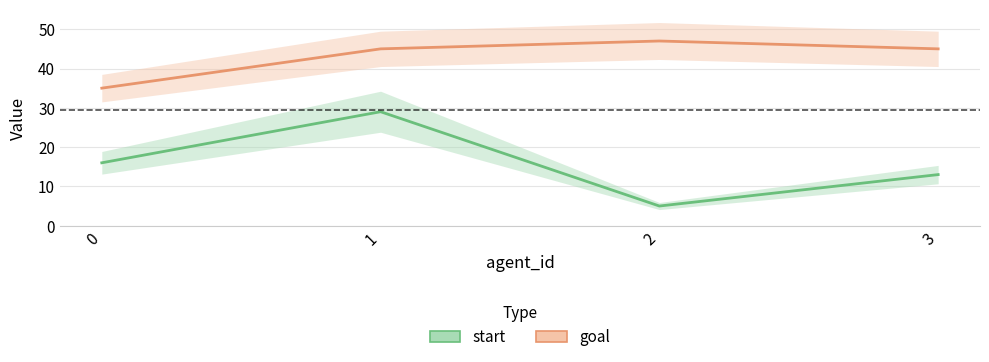

In start, how many points are higher than both neighbors (excluding endpoints)?

1